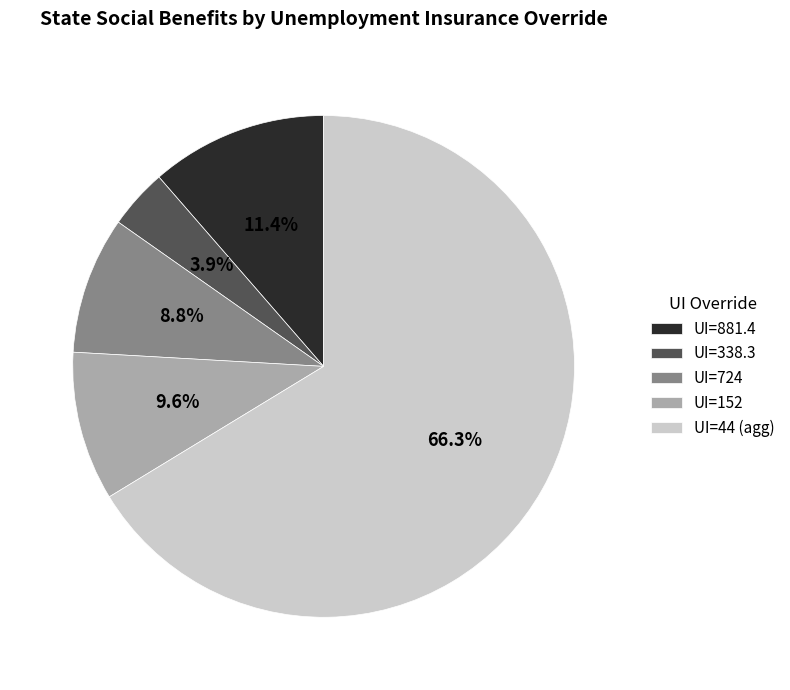

What portion of the pie excludes UI=338.3?

96.1%